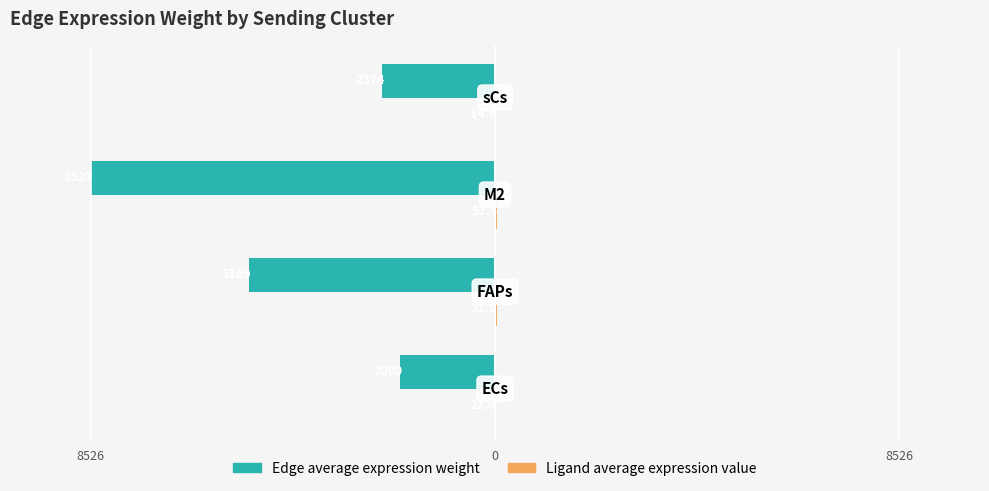

Reading left to right, what are all the values shown in this chart?

Edge average expression weight: -2000.0	-5188.9	-8526.9	-2373.9
Ligand average expression value: 22.6	31.9	52.4	14.6